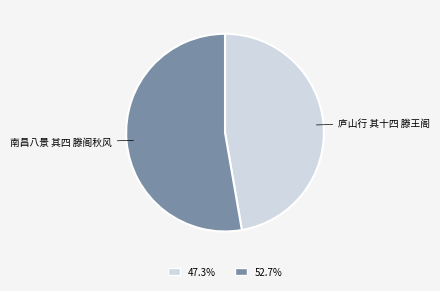

Is there a majority slice in this chart?

Yes